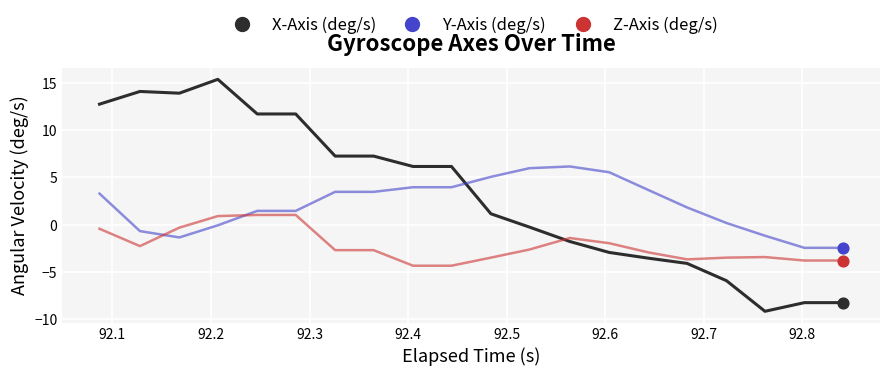

Which series has the largest range (max minus min)?

X-Axis (deg/s)